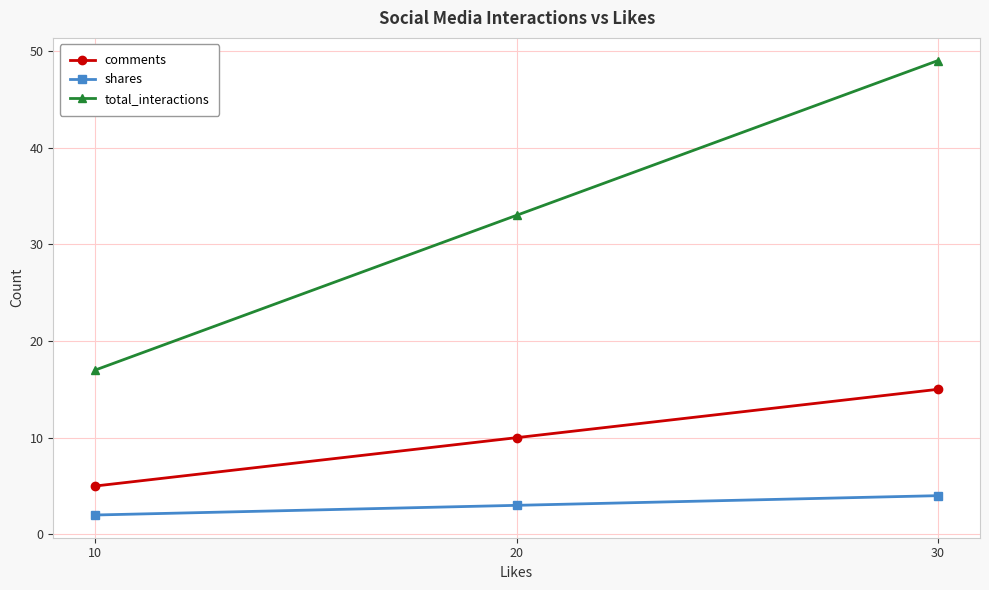

How many categories are shown in the chart?

3